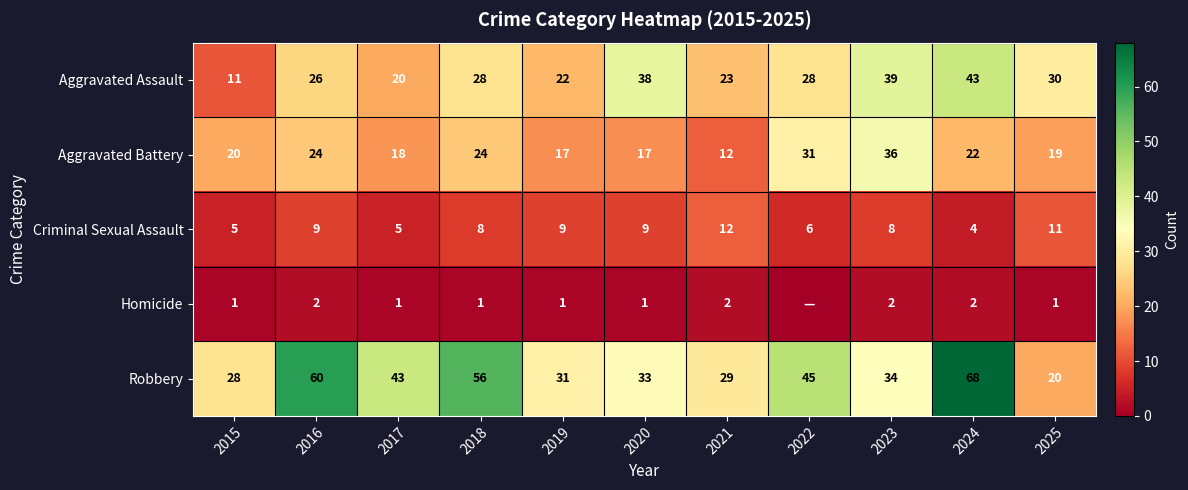

At which label does Aggravated Battery reach its peak?

2023